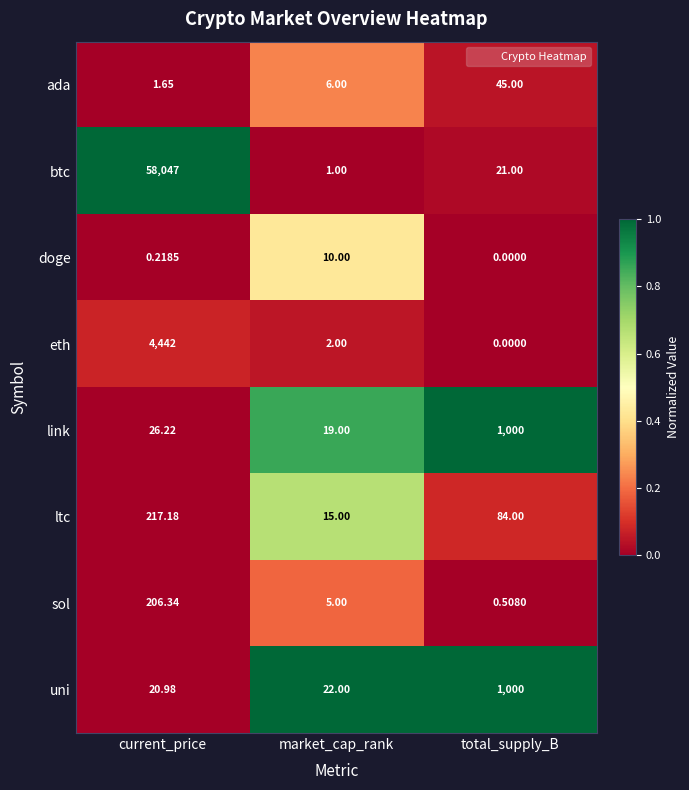

Which series has the largest total across all categories?

btc